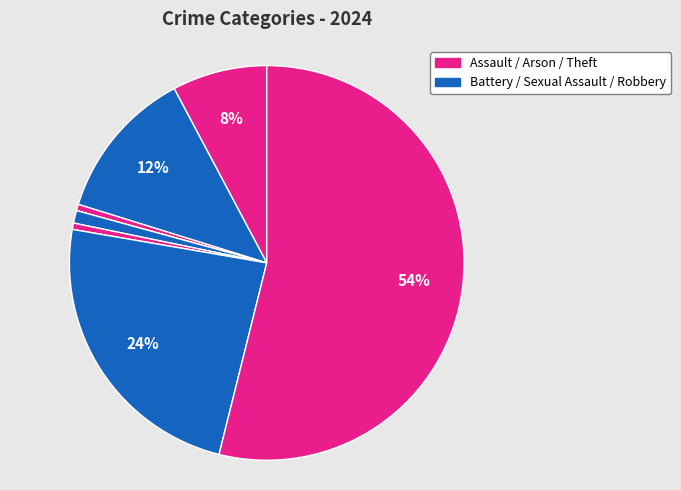

Does any single category account for the majority?

Yes